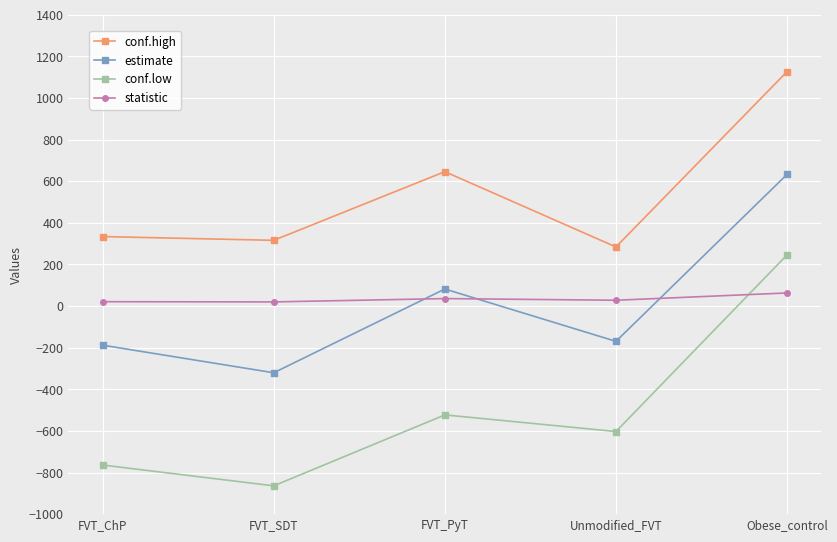

What value does the estimate series have at FVT_PyT?

82.0